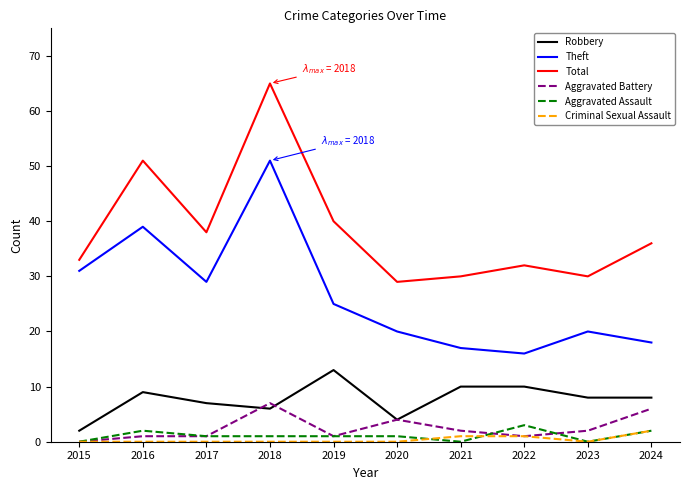

What is the total value across all series at 2019?

80